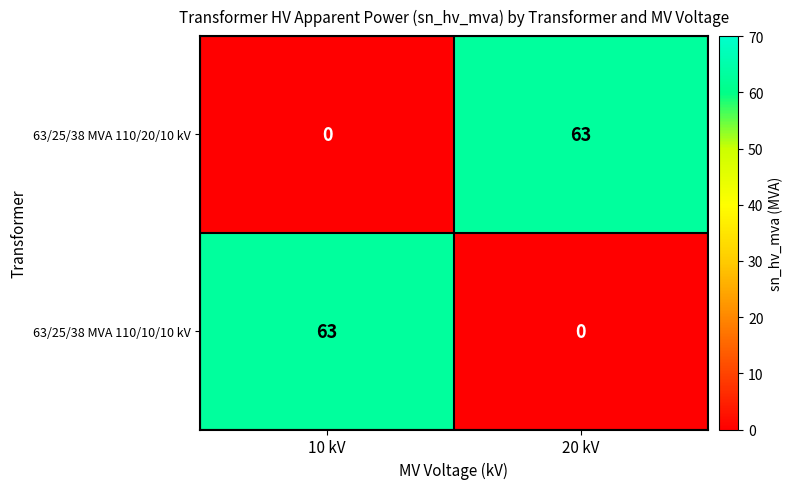

What is the greatest value displayed?

63